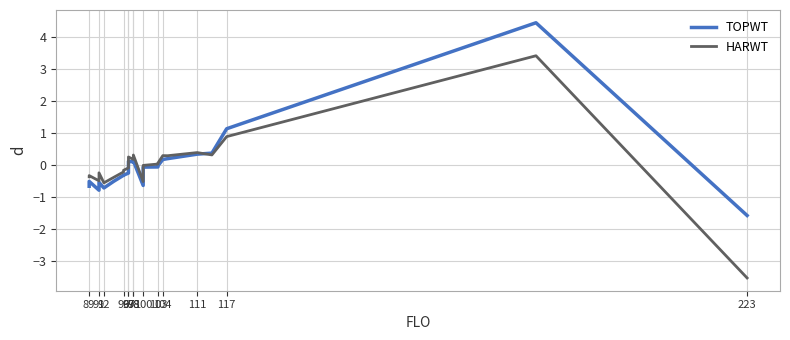

How many times do TOPWT and HARWT cross each other?

1